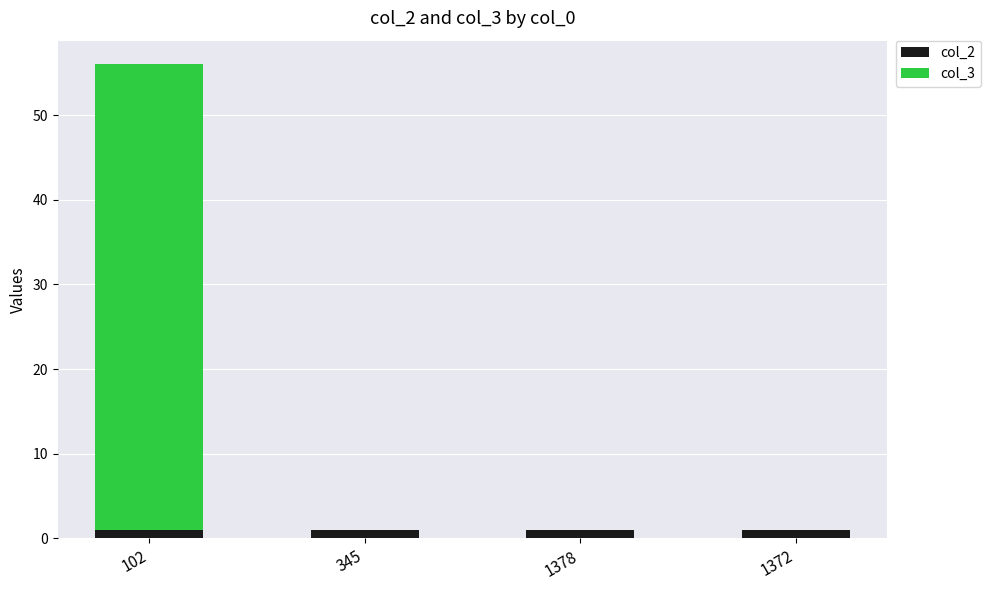

Is it true that col_2 equals 1 at 102?

True